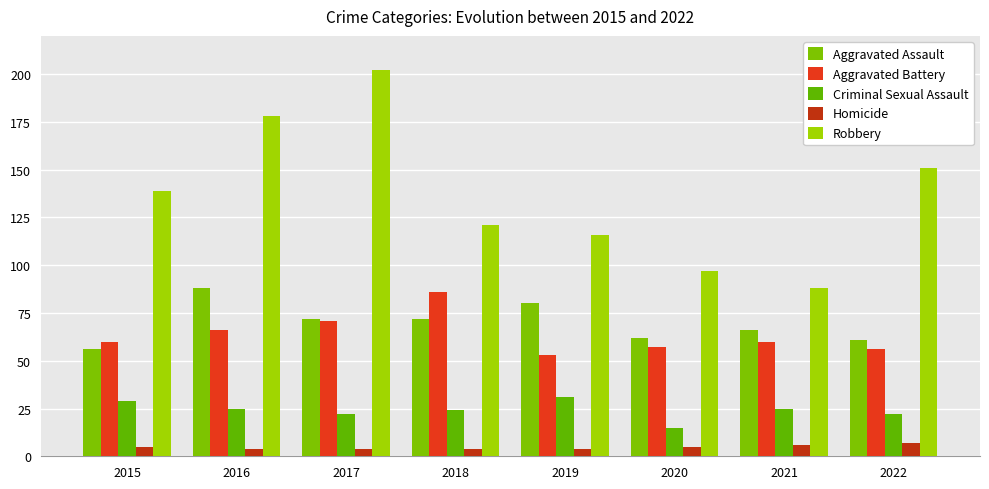

Which series changed the most between 2015 and 2020?

Robbery